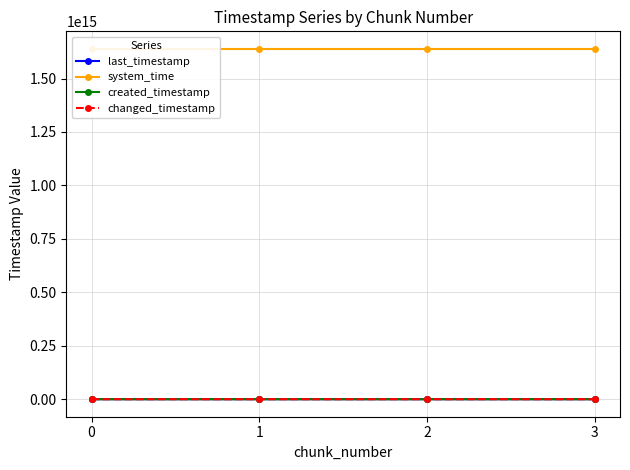

List the labels in order of system_time value, largest first.

3, 2, 1, 0